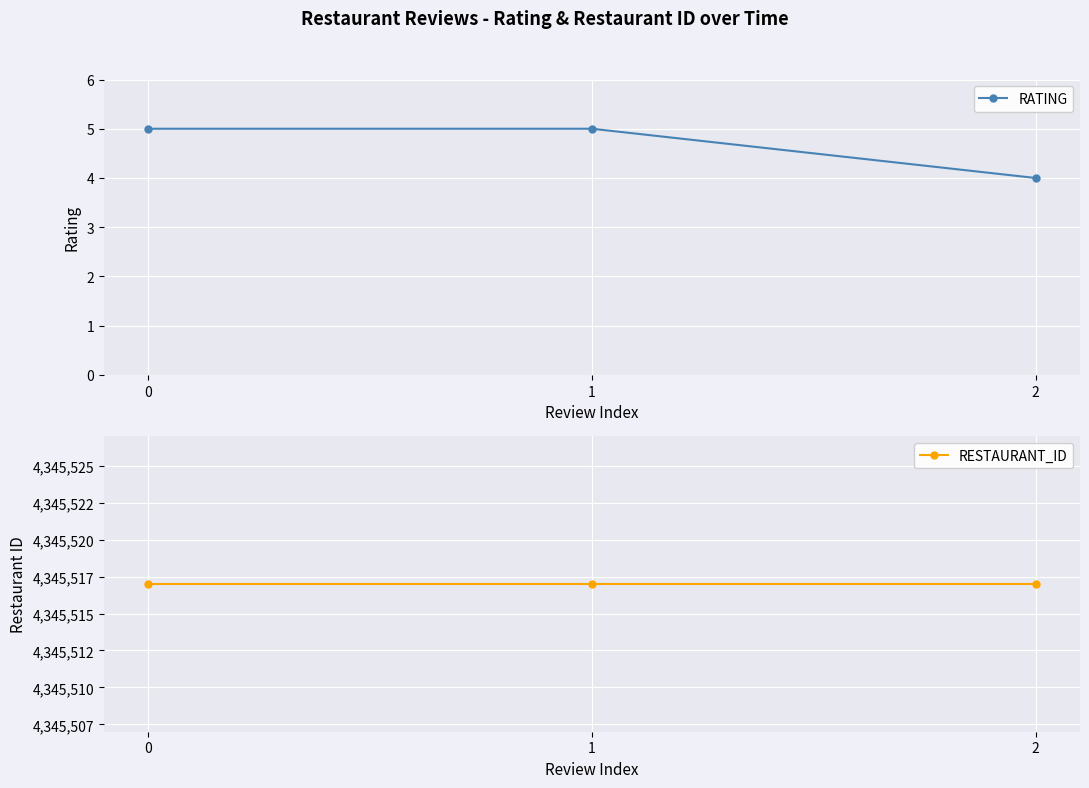

What are all the series names shown in the legend?

RATING, RESTAURANT_ID